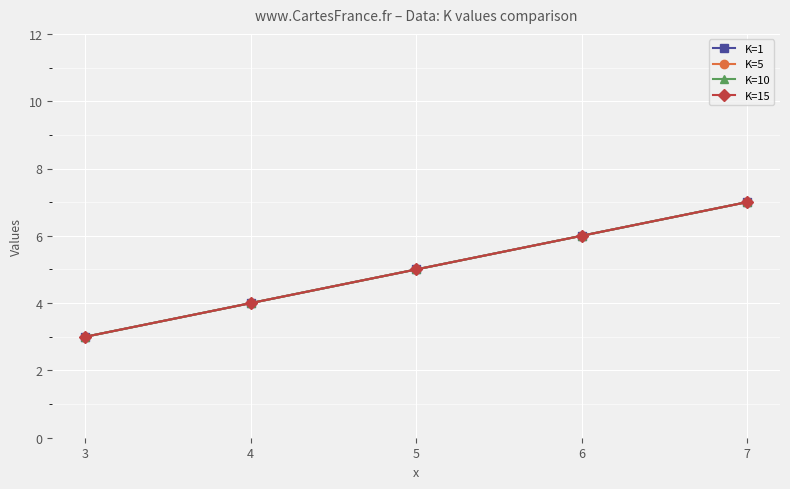

Does the chart have visible grid lines?

Yes